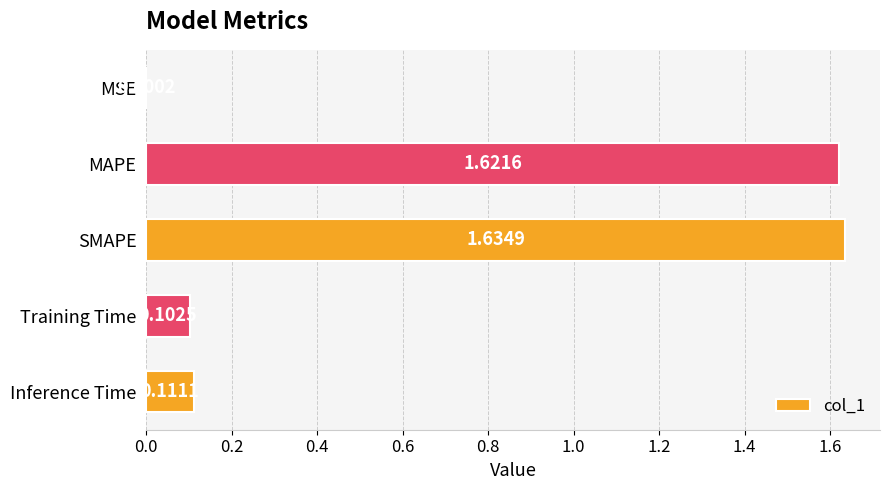

What is the change in value from MSE to Training Time?

+0.1